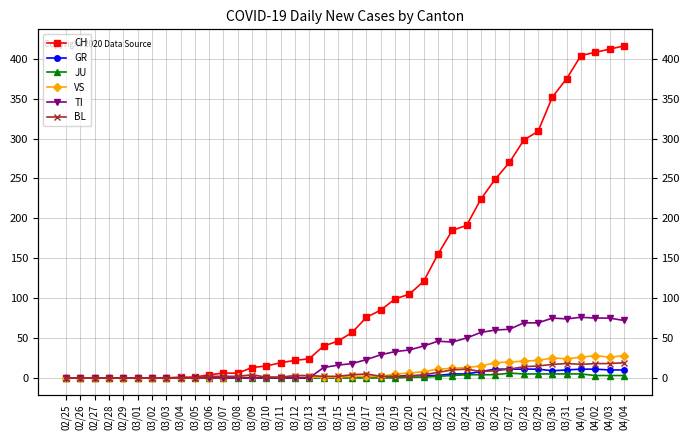

Rank the series by their maximum value, from lowest to highest.

JU, GR, BL, VS, TI, CH